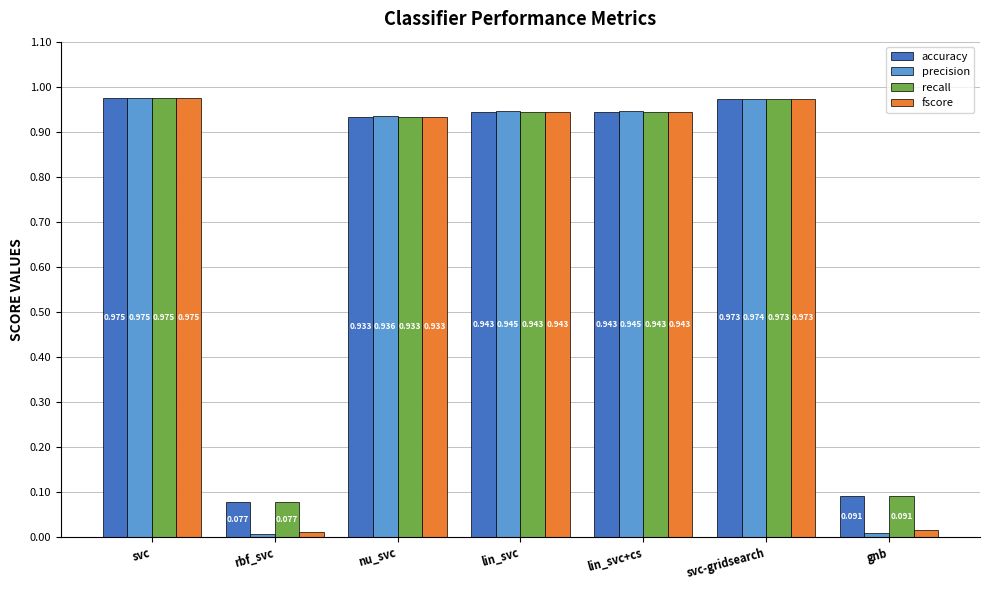

True or false: recall has a value of 0.5 at nu_svc.

False